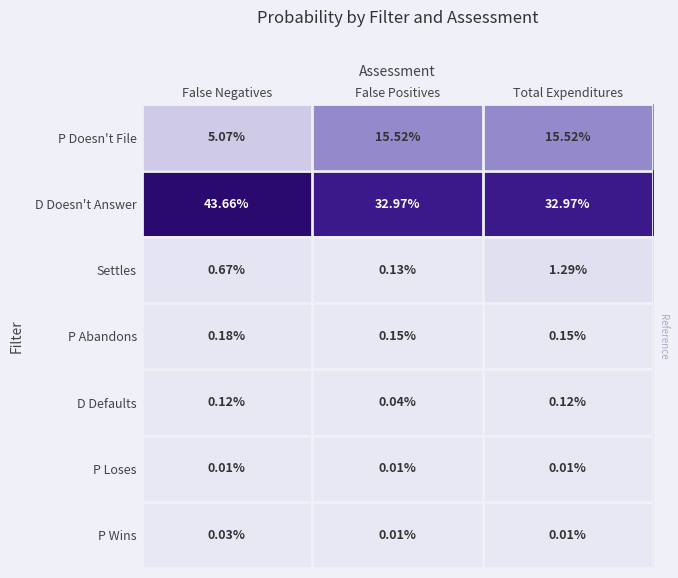

At which label does P Doesn't File first exceed 15?

False Positives